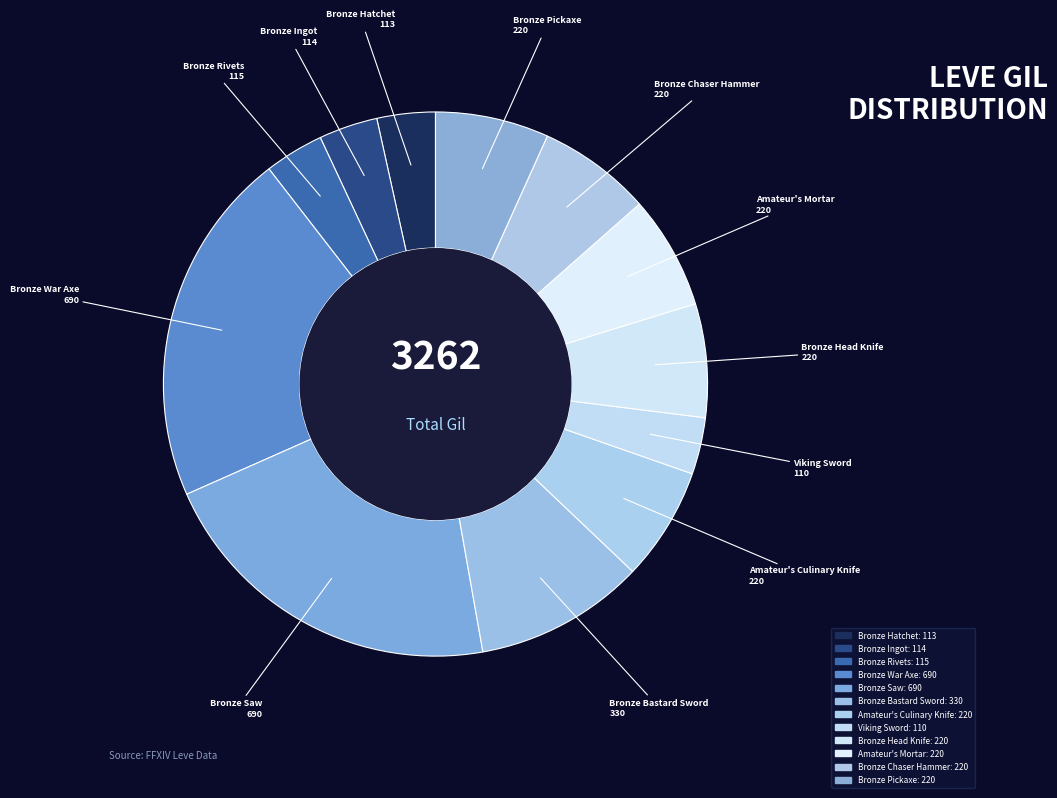

Does any single category account for the majority?

No